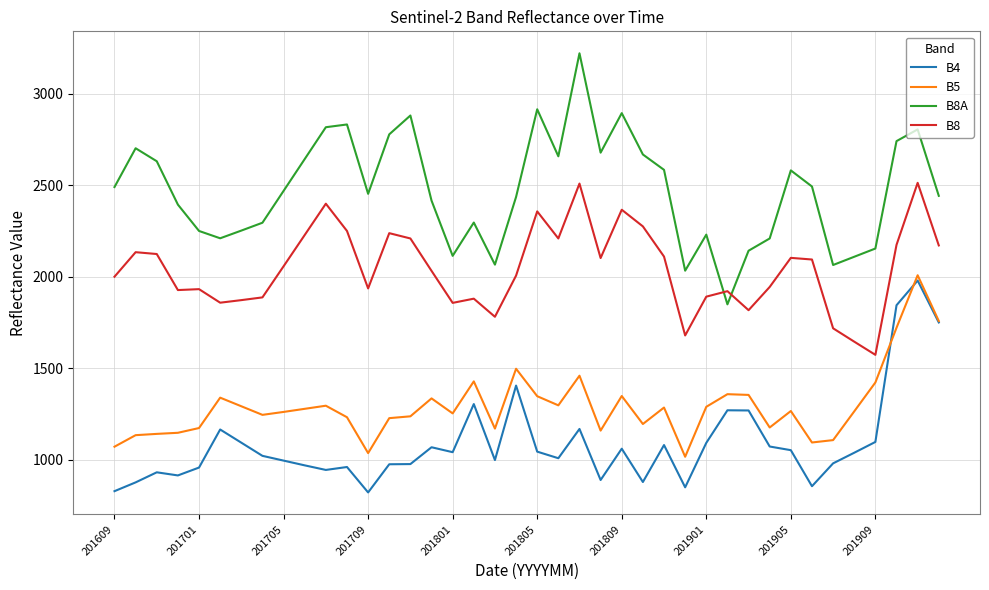

Which series has the largest total across all categories?

B8A